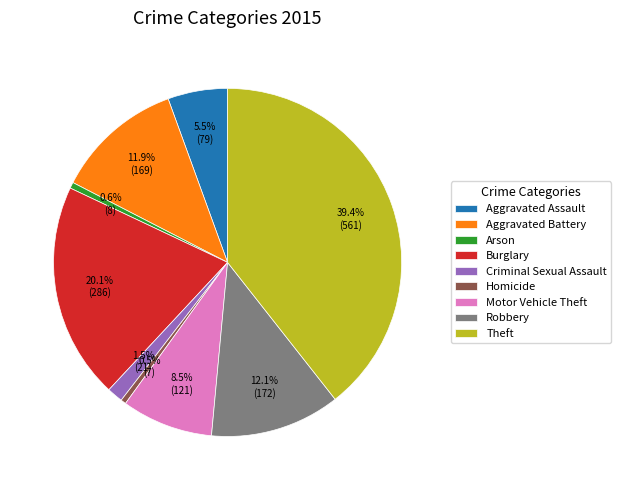

What is the largest slice in the pie chart?

Theft